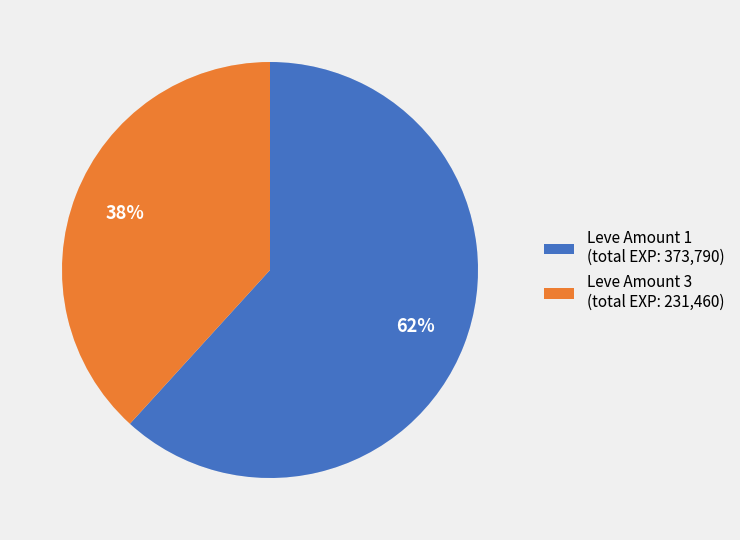

Which has a higher value, Leve Amount 1 (total EXP: 373,790) or Leve Amount 3 (total EXP: 231,460)?

Leve Amount 1 (total EXP: 373,790)